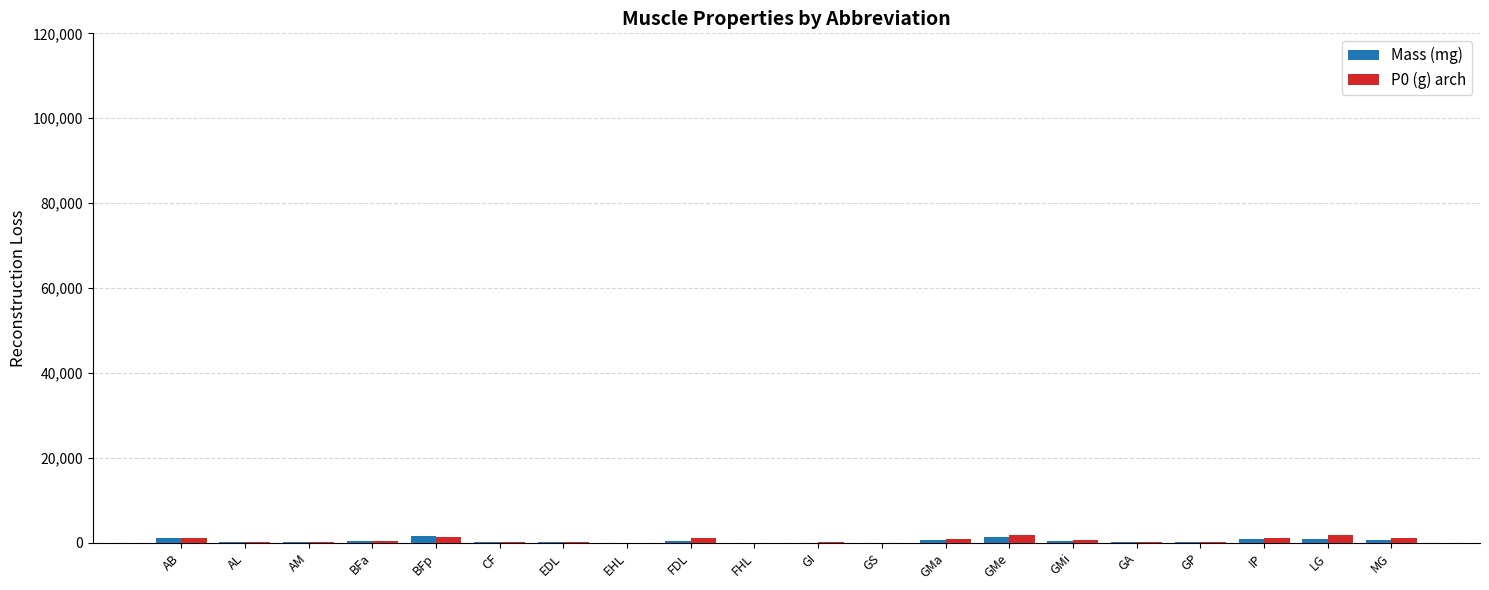

What is the sum of all Mass (mg) values?

10132